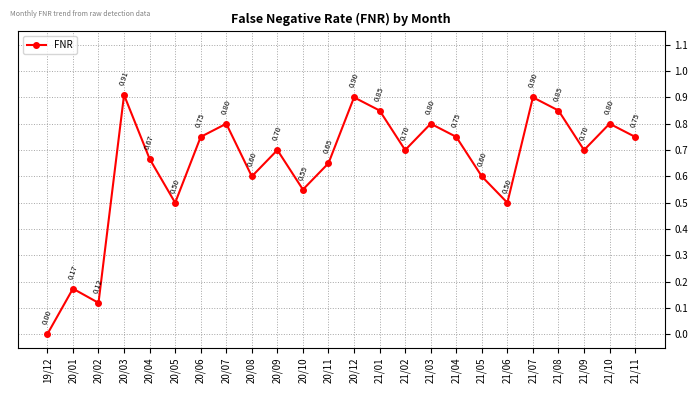

What is the sum of the values at 21/02 and 21/03?

1.5